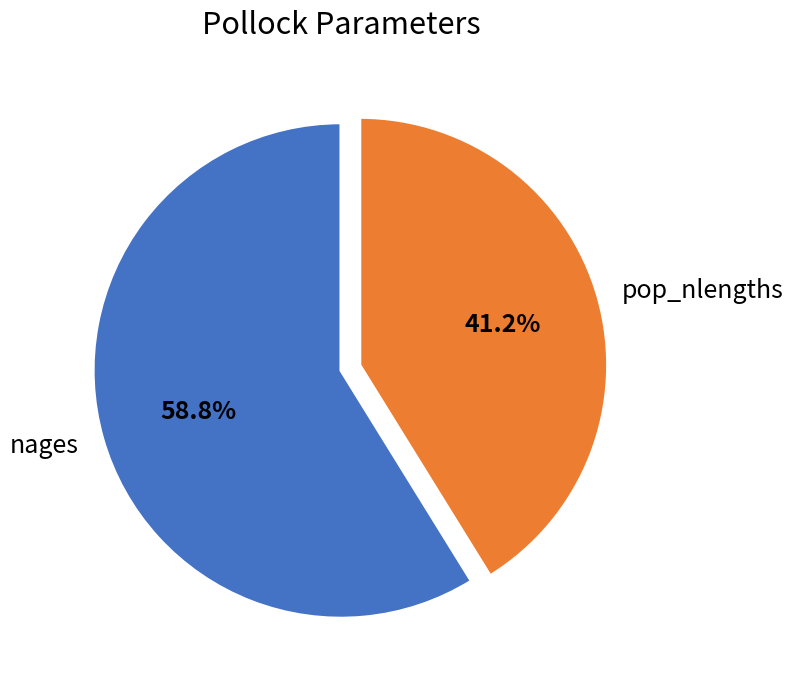

Between pop_nlengths and nages, which is larger?

nages